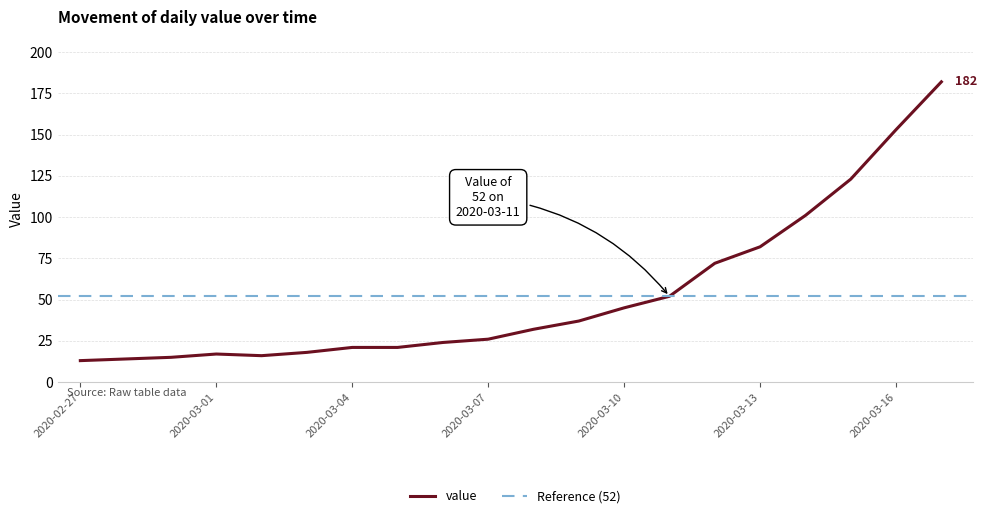

True or false: there are more than 2 points higher than both neighbors.

False